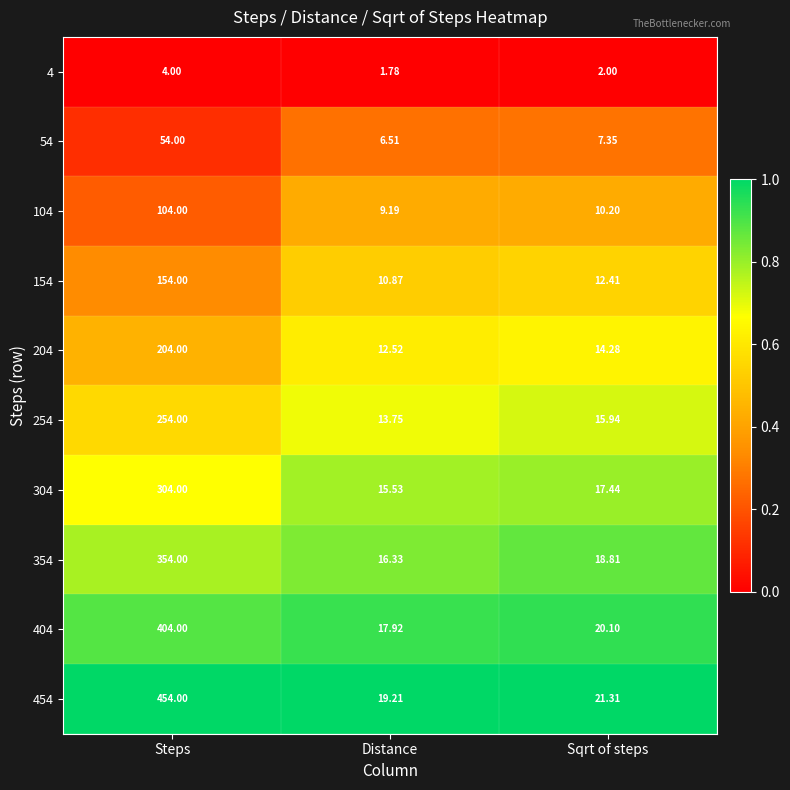

At which category is the sum across all series the highest?

Steps